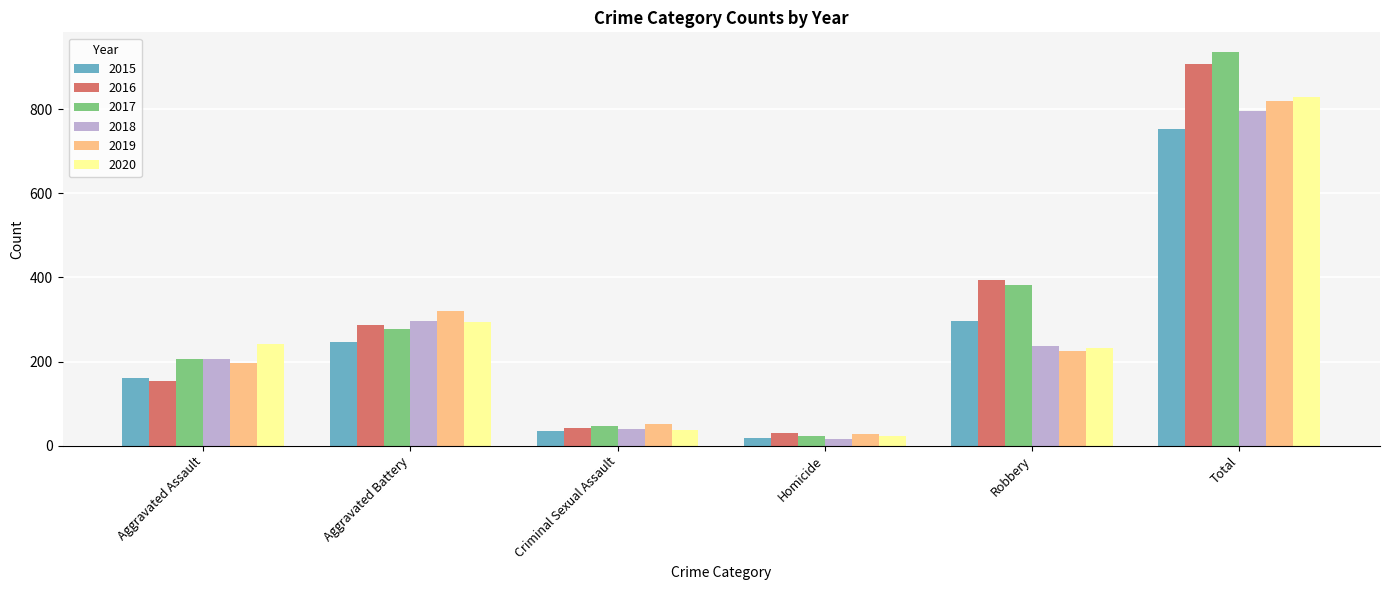

Which category has the lowest value in the 2019 series?

Homicide